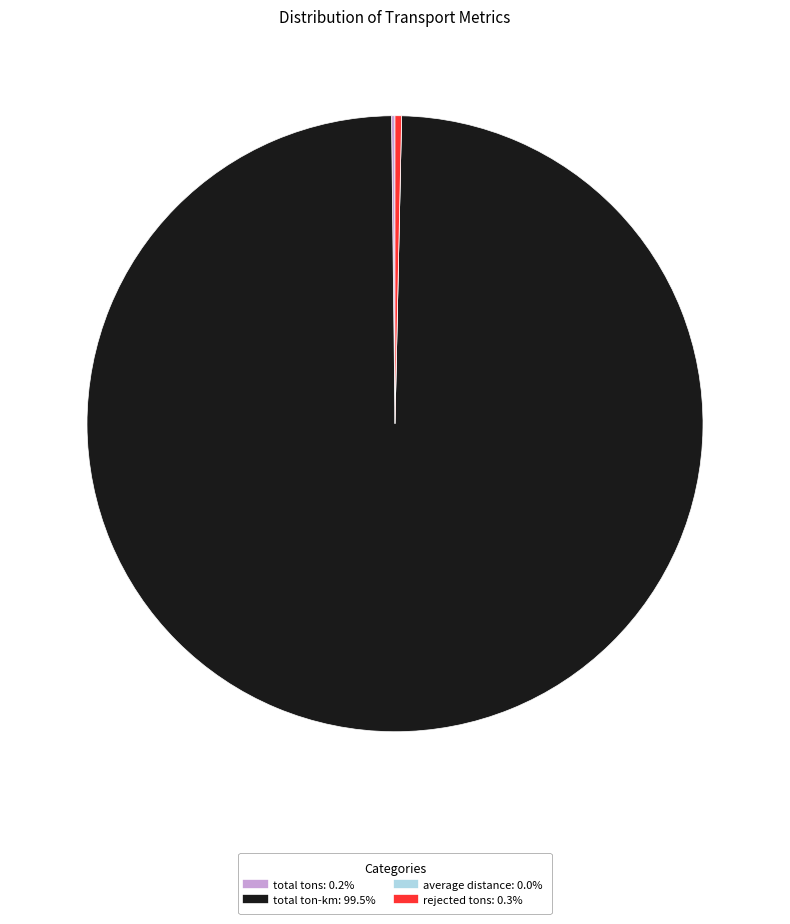

Is there any slice that represents more than half of the pie?

Yes